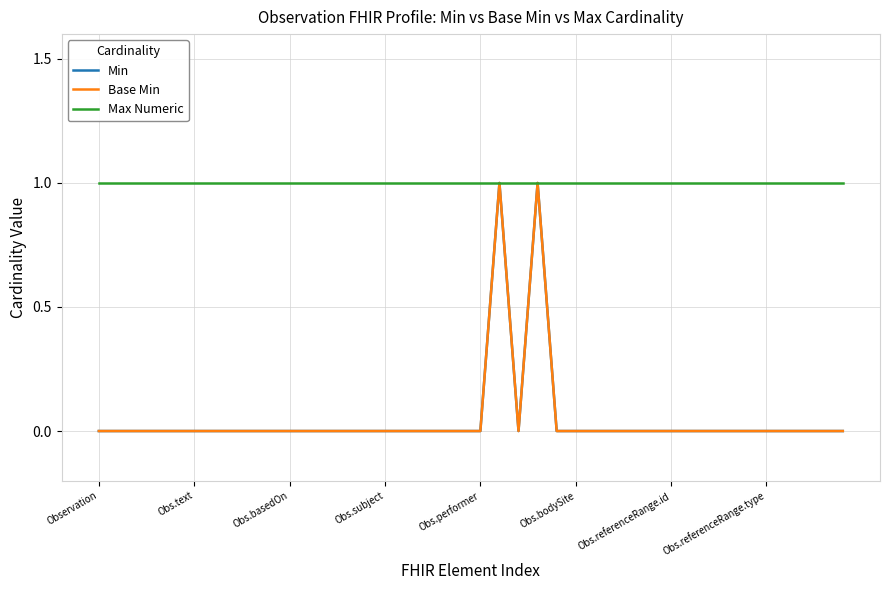

What is the sum of all Min values?

2